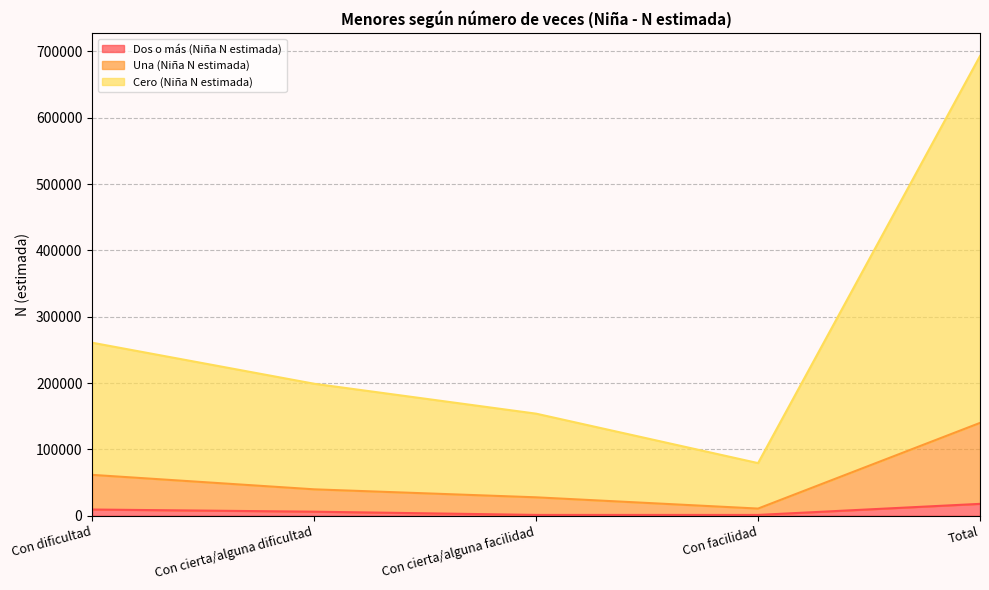

How many lines are shown in the chart?

3